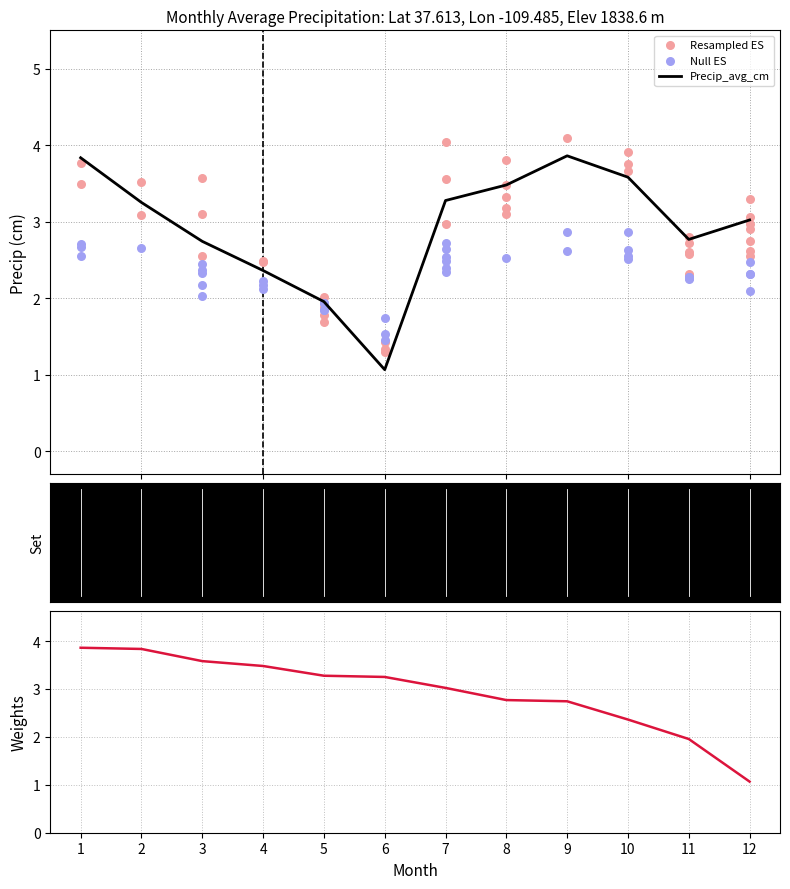

What is the change in value from 6 to 10?

+2.5